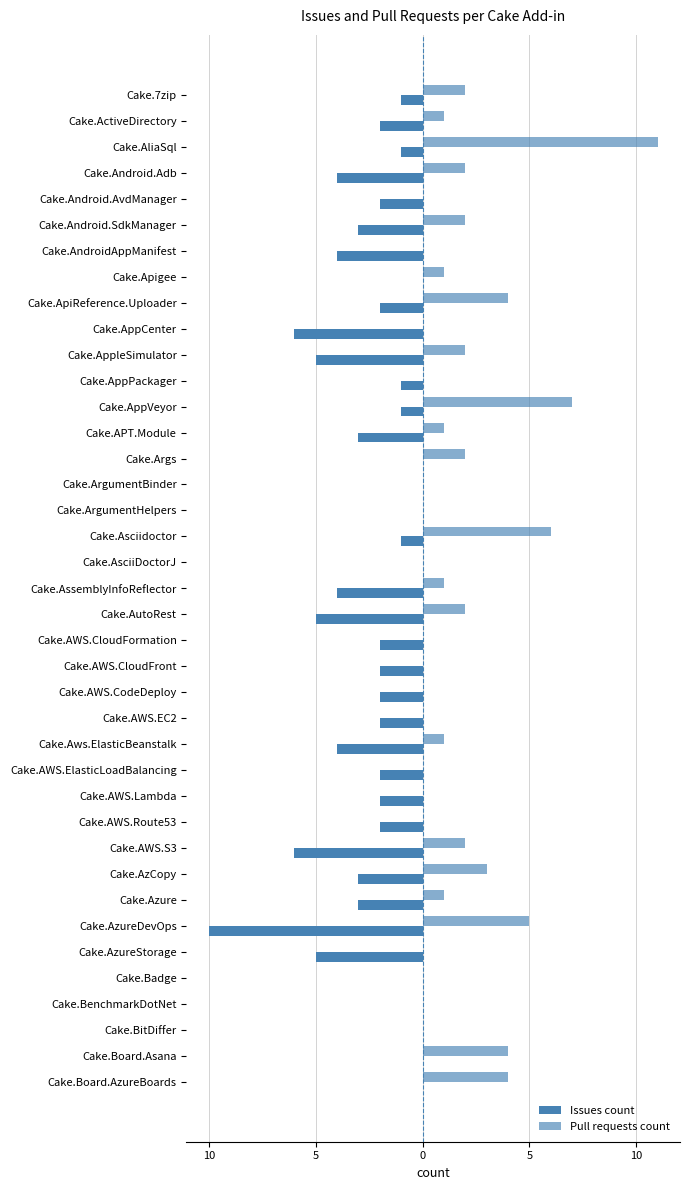

Reading left to right, what are all the values shown in this chart?

Issues count: -1	-2	-1	-4	-2	-3	-4	0	-2	-6	-5	-1	-1	-3	0	0	0	-1	0	-4	-5	-2	-2	-2	-2	-4	-2	-2	-2	-6	-3	-3	-10	-5	0	0	0	0	0
Pull requests count: 2	1	11	2	0	2	0	1	4	0	2	0	7	1	2	0	0	6	0	1	2	0	0	0	0	1	0	0	0	2	3	1	5	0	0	0	0	4	4